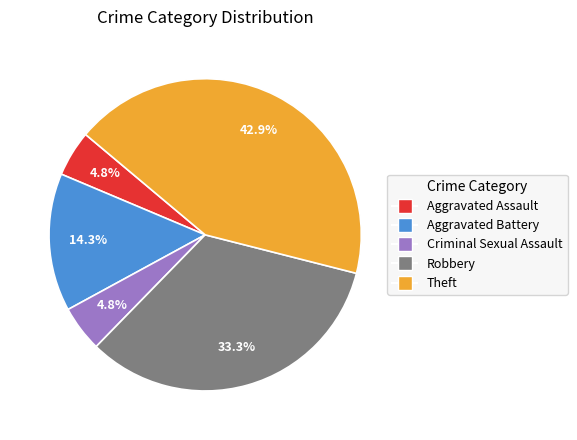

Which slice is the largest?

Theft